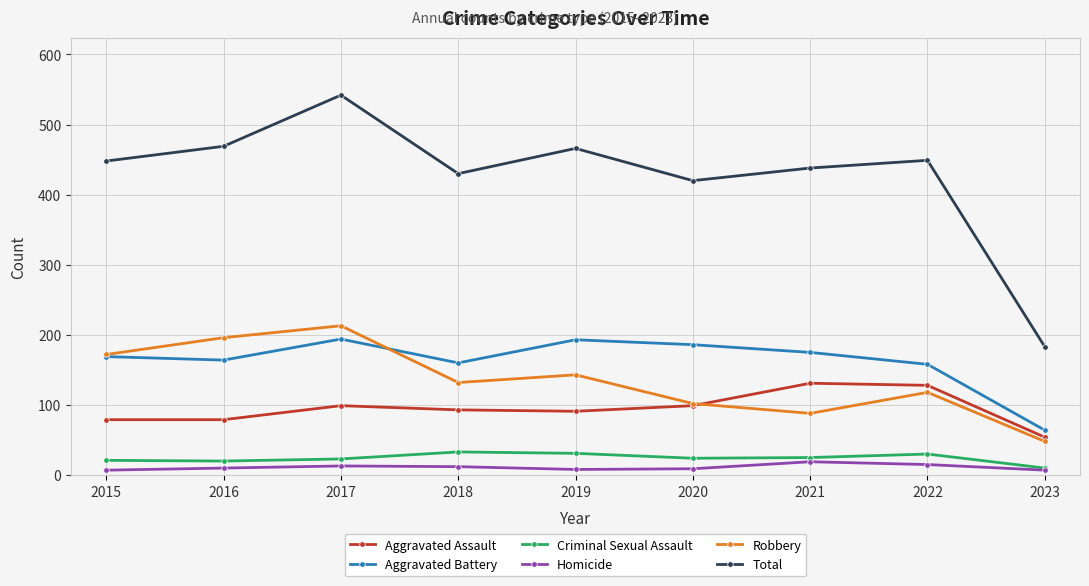

What is the greatest value displayed?

542